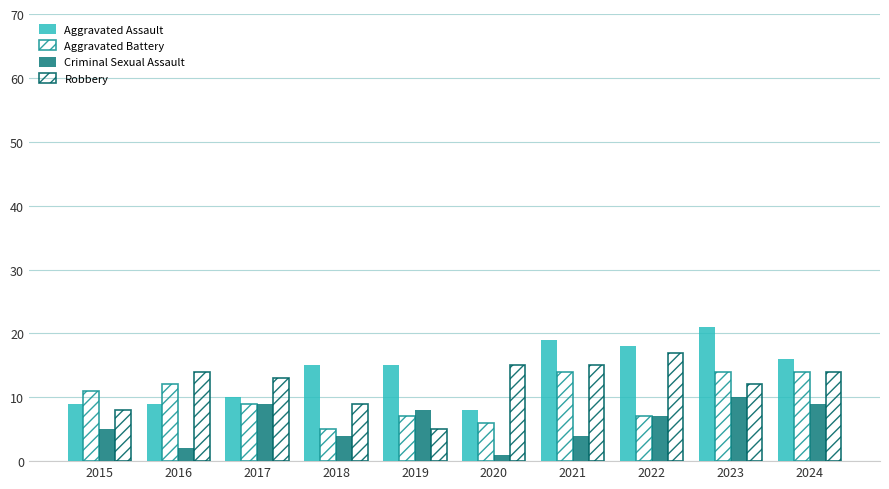

How many bars are there in total?

40